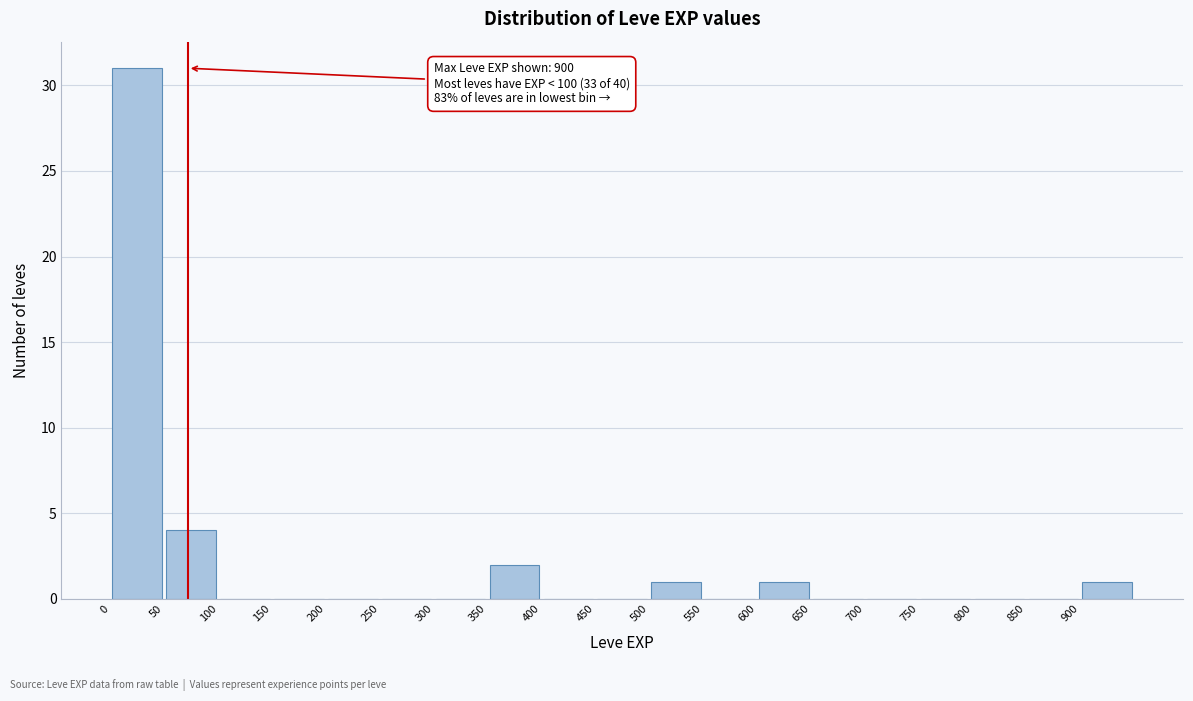

Which range on the x-axis has the tallest bar?

0 to 50